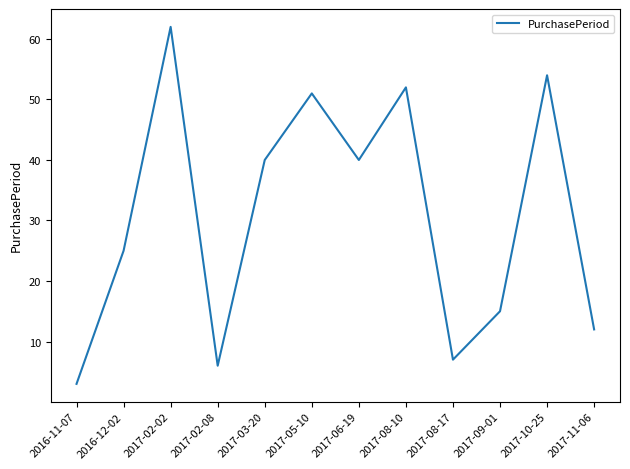

What is the minimum value shown in the chart?

3